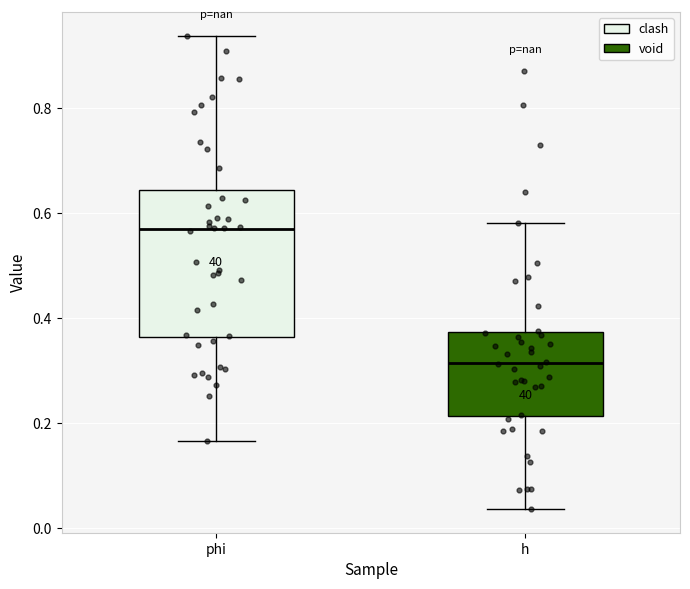

Reading left to right, read every box against the y-axis: the position of its median line, the range the box covers, and the ends of its whiskers. The values are not printed on the chart, so give them approximately, as read against the axis.

phi: median 0.56, box 0.36 to 0.64, whiskers 0.16 to 0.94
h: median 0.32, box 0.22 to 0.38, whiskers 0.04 to 0.58